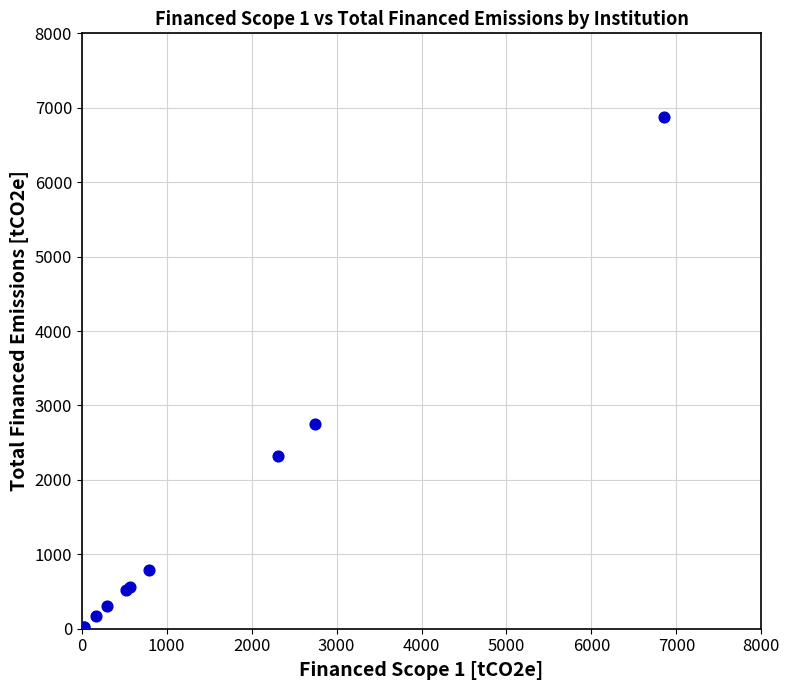

What Y value in the scatter plot is closest to 3437?

2749.8